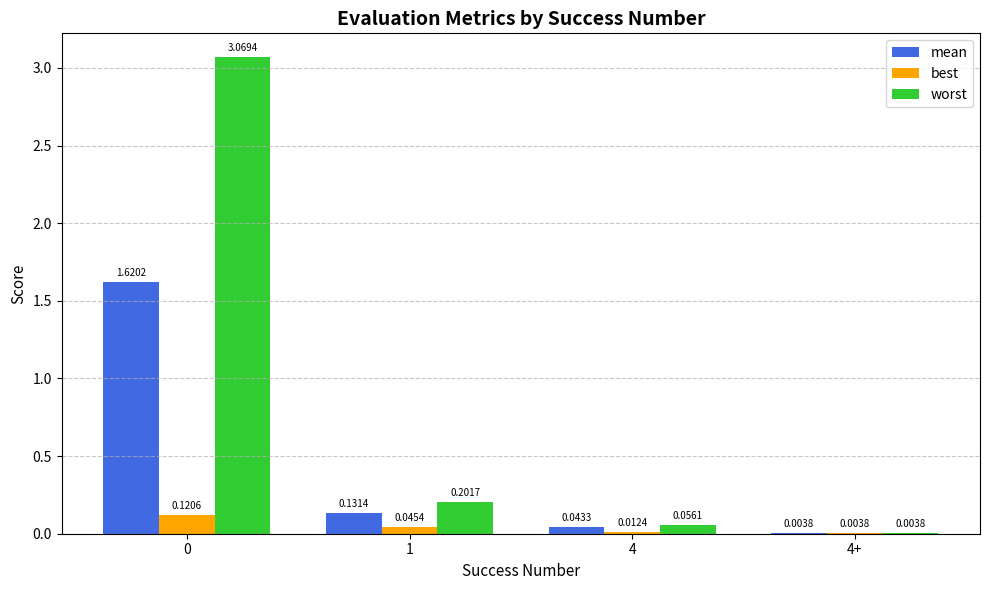

Which series has the largest total across all categories?

worst